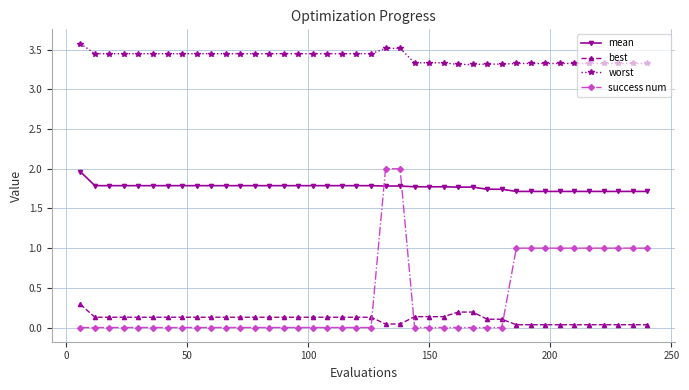

What is the value of the mean point at the 22nd from the left?

1.8